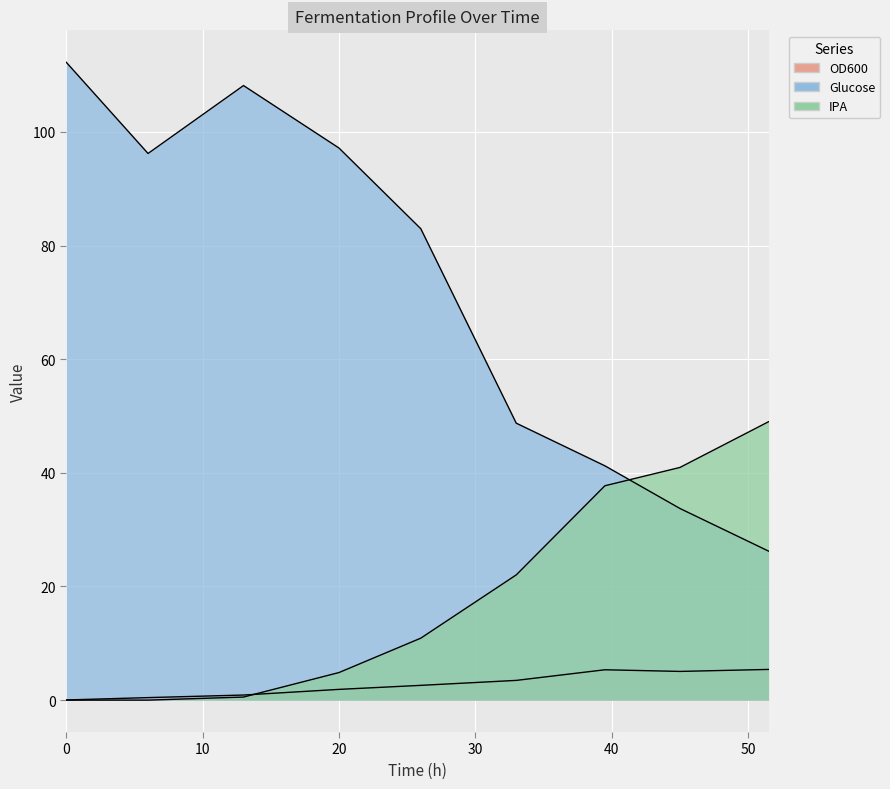

True or false: IPA has a value of 2.7 at 20.

False